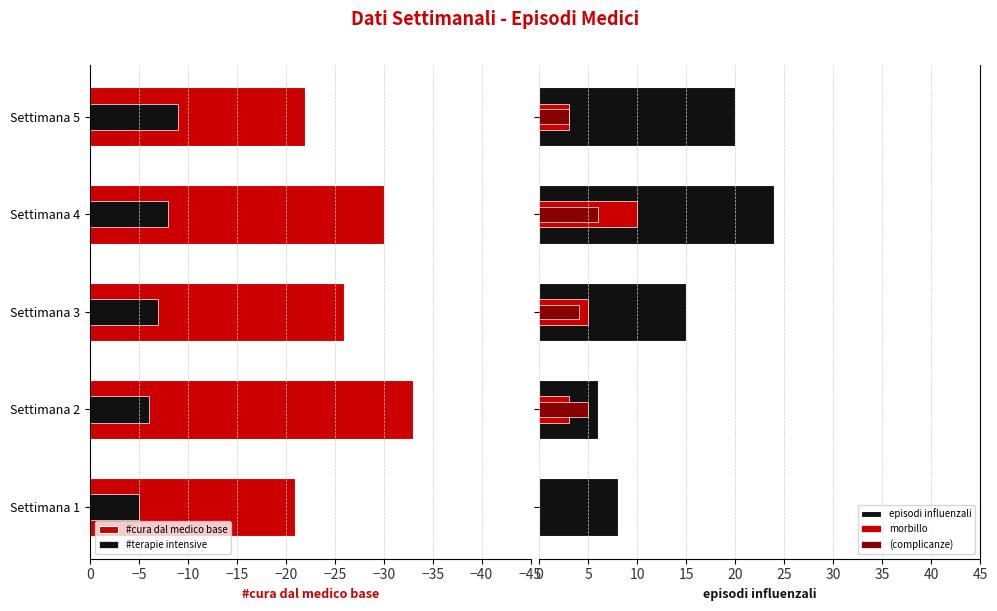

What is the value of the #cura dal medico base bar at the 3rd from the left?

-26